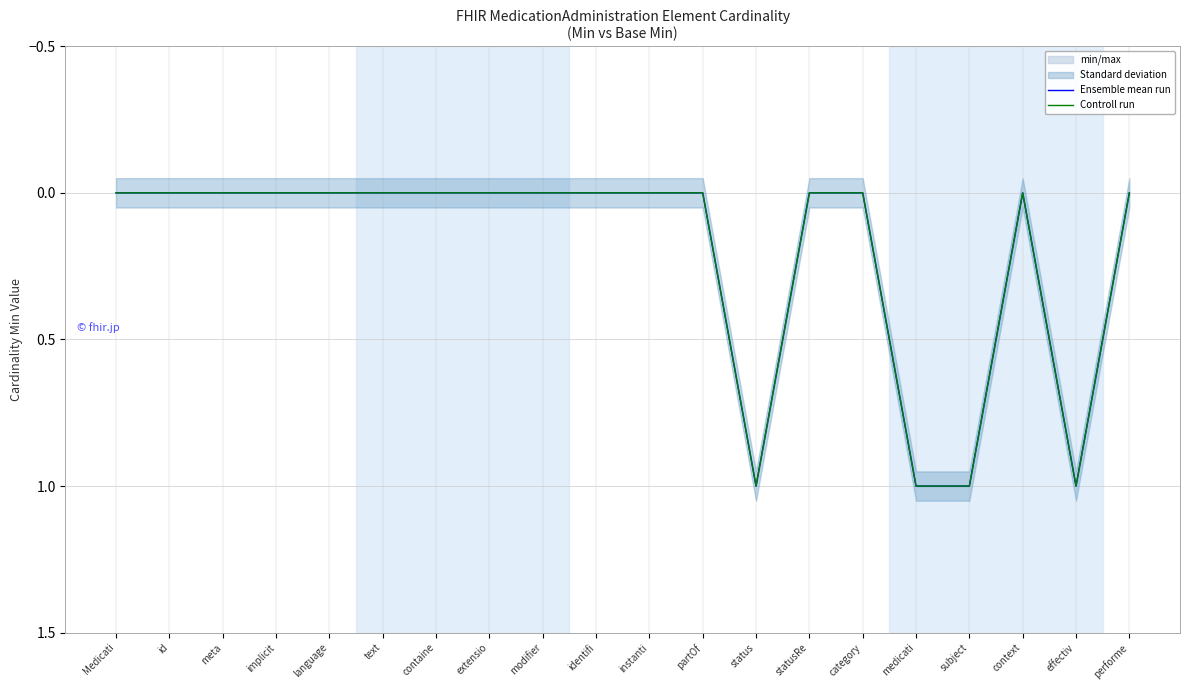

How many lines are shown in the chart?

2